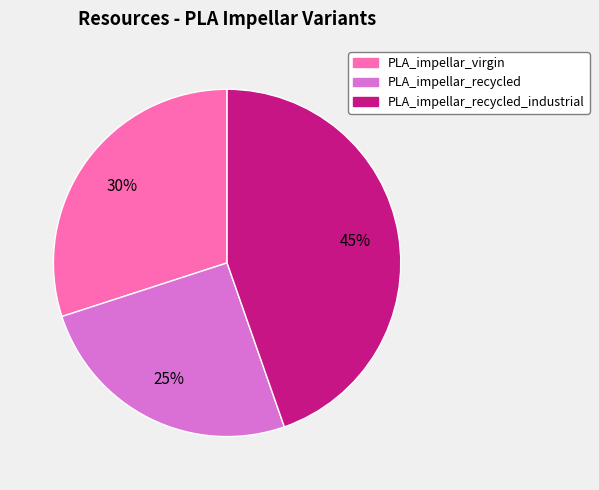

Is there a majority slice in this chart?

No